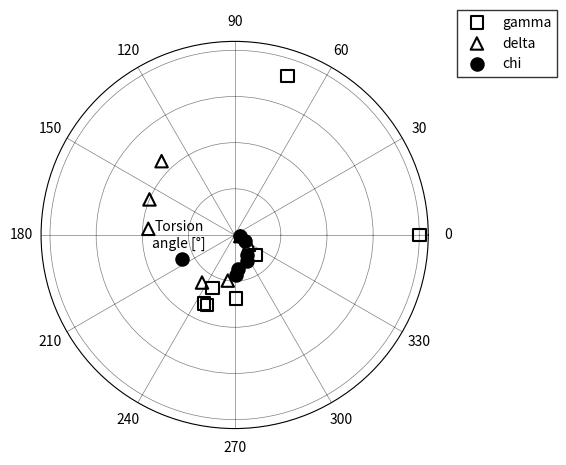

What are all the series names shown in the legend?

gamma, delta, chi